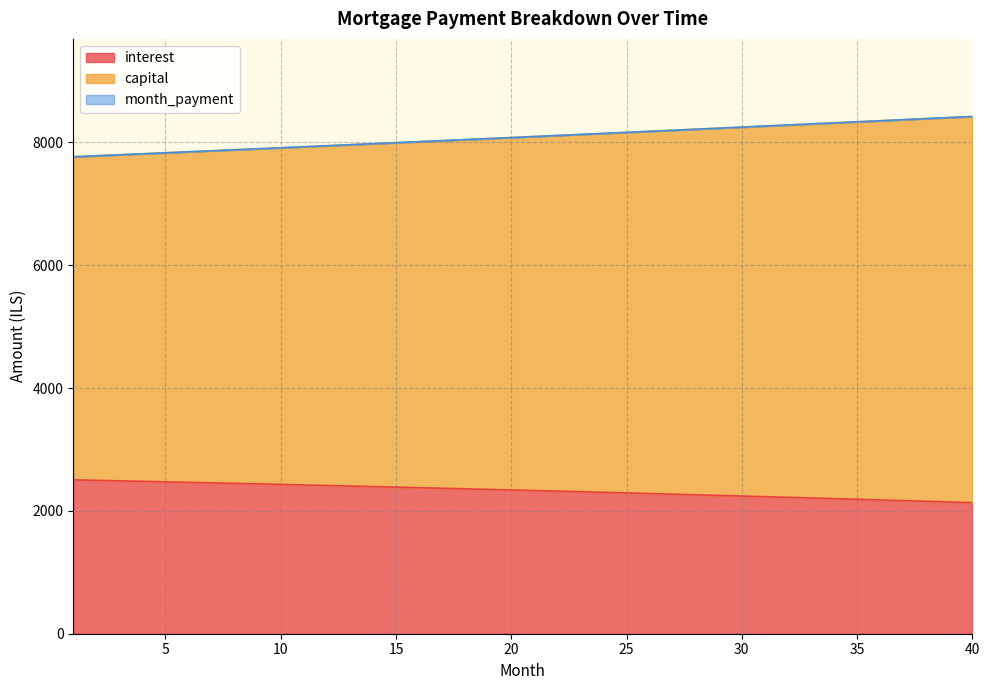

Reading right to left, extract all data points from this chart.

interest: 40=2133.5	39=2144.8	38=2155.9	37=2166.9	36=2177.8	35=2188.7	34=2199.4	33=2210.1	32=2220.6	31=2231.1	30=2241.5	29=2251.8	28=2262.0	27=2272.1	26=2282.1	25=2292.0	24=2301.9	23=2311.6	22=2321.3	21=2330.9	20=2340.4	19=2349.8	18=2359.1	17=2368.4	16=2377.5	15=2386.6	14=2395.6	13=2404.5	12=2413.3	11=2422.1	10=2430.8	9=2439.4	8=2447.9	7=2456.3	6=2464.6	5=2472.9	4=2481.1	3=2489.2	2=2497.2	1=2505.2
capital: 40=8421.9	39=8404.4	38=8386.9	37=8369.5	36=8352.1	35=8334.7	34=8317.4	33=8300.1	32=8282.9	31=8265.6	30=8248.5	29=8231.3	28=8214.2	27=8197.1	26=8180.1	25=8163.1	24=8146.1	23=8129.2	22=8112.3	21=8095.4	20=8078.6	19=8061.8	18=8045.0	17=8028.3	16=8011.6	15=7994.9	14=7978.3	13=7961.7	12=7945.2	11=7928.7	10=7912.2	9=7895.7	8=7879.3	7=7862.9	6=7846.6	5=7830.3	4=7814.0	3=7797.7	2=7781.5	1=7765.4
month_payment: 40=8421.9	39=8404.4	38=8386.9	37=8369.5	36=8352.1	35=8334.7	34=8317.4	33=8300.1	32=8282.9	31=8265.6	30=8248.4	29=8231.3	28=8214.2	27=8197.1	26=8180.1	25=8163.1	24=8146.1	23=8129.2	22=8112.3	21=8095.4	20=8078.6	19=8061.8	18=8045.0	17=8028.3	16=8011.6	15=7994.9	14=7978.3	13=7961.7	12=7945.2	11=7928.7	10=7912.2	9=7895.7	8=7879.3	7=7862.9	6=7846.6	5=7830.3	4=7814.0	3=7797.7	2=7781.5	1=7765.4